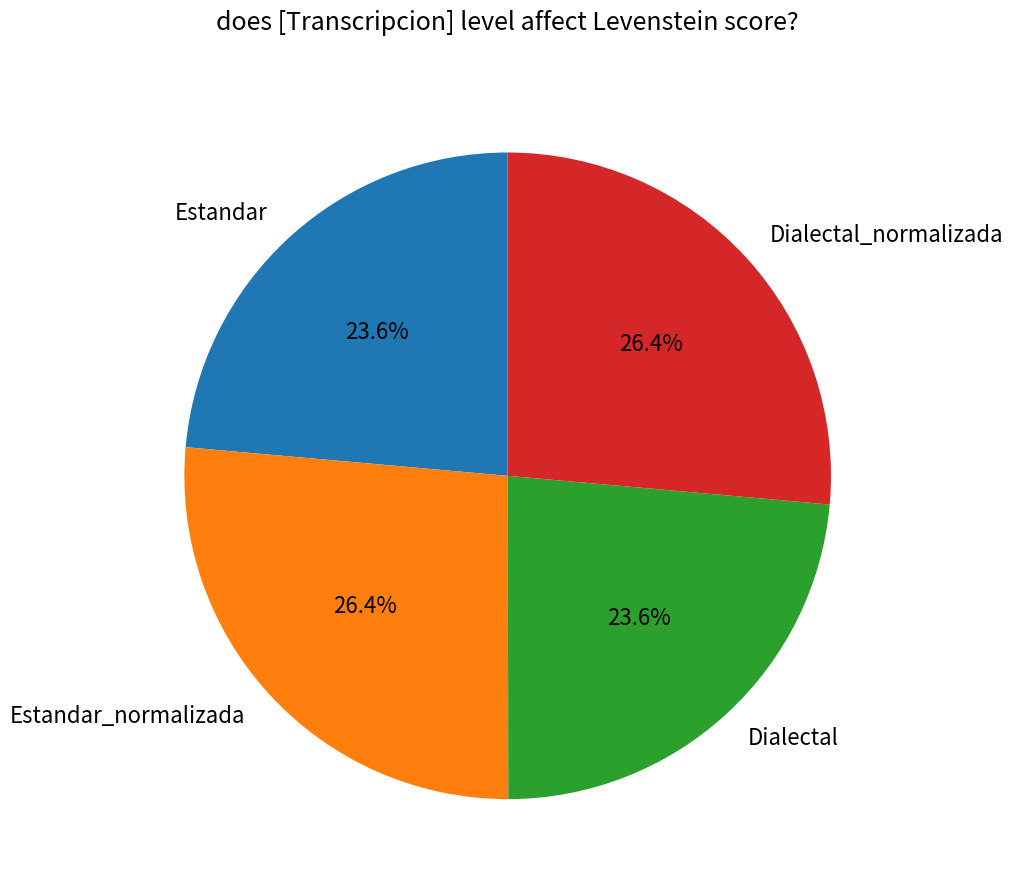

How much of the chart is everything except Dialectal_normalizada?

73.6%